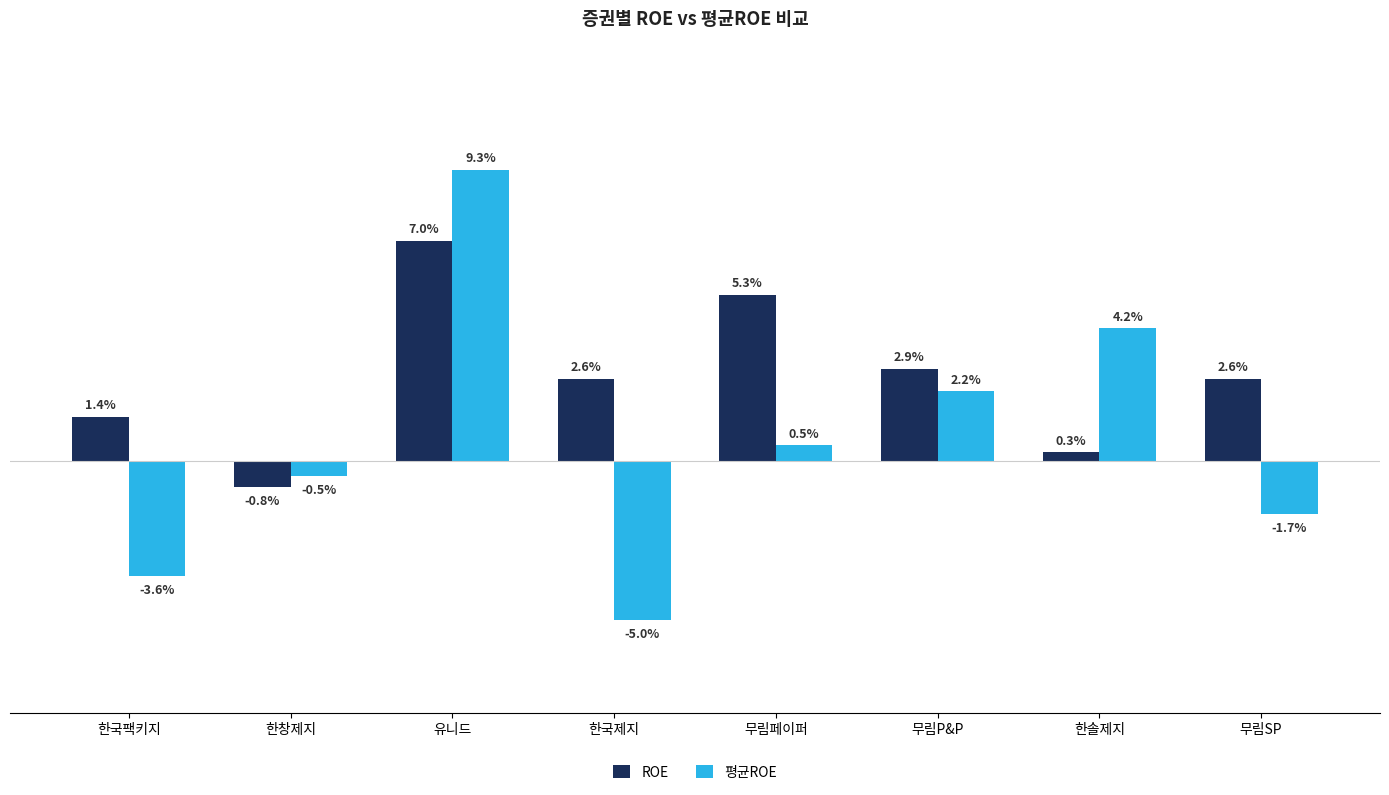

Where is 평균ROE nearest to the value 2?

무림P&P